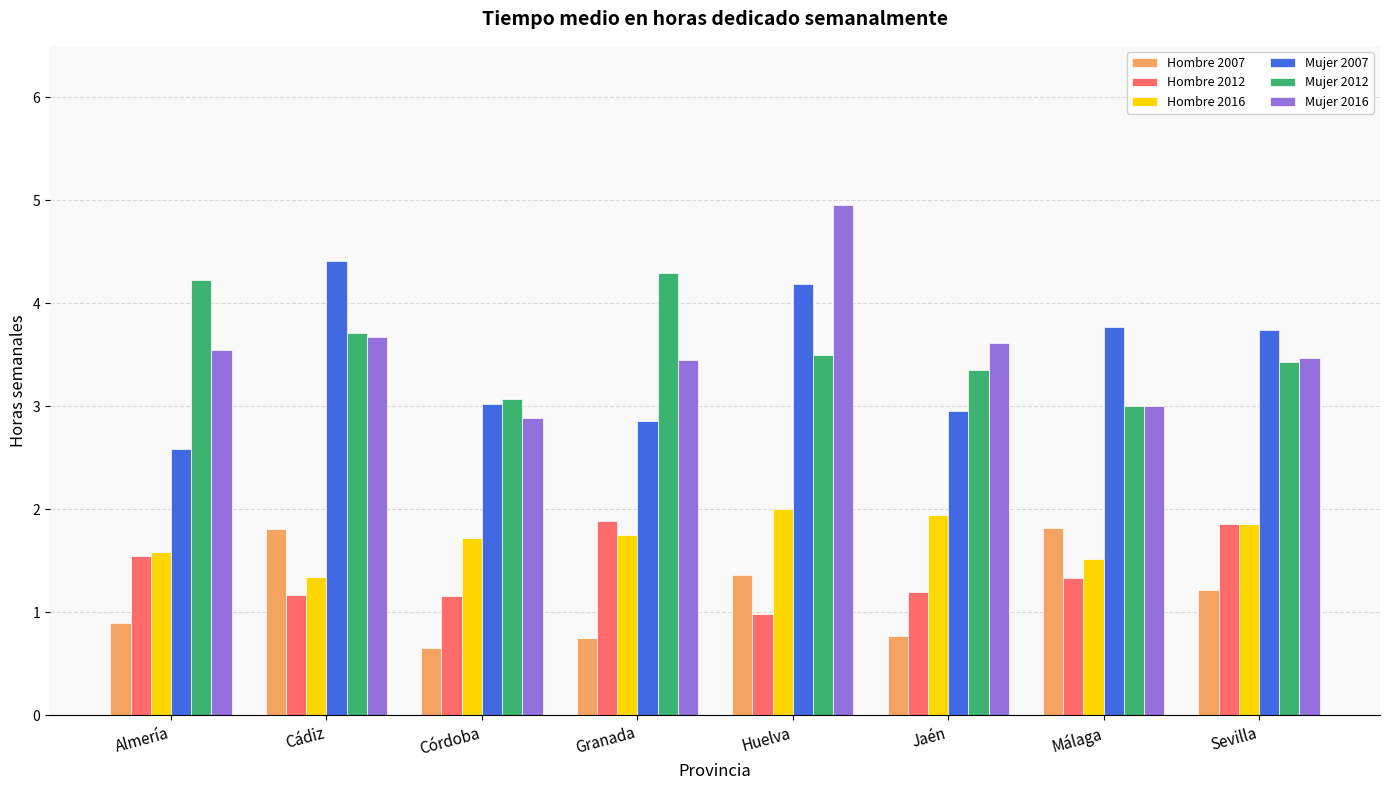

Is it true that Hombre 2007 equals 1.5 at Almería?

False